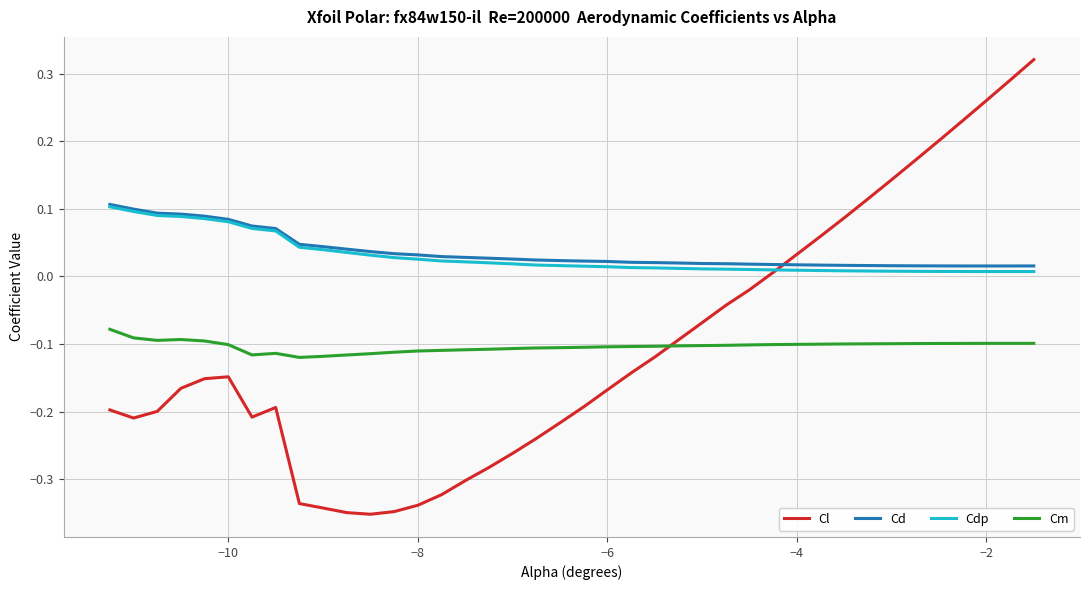

True or false: Cd and Cm intersect in this chart.

False